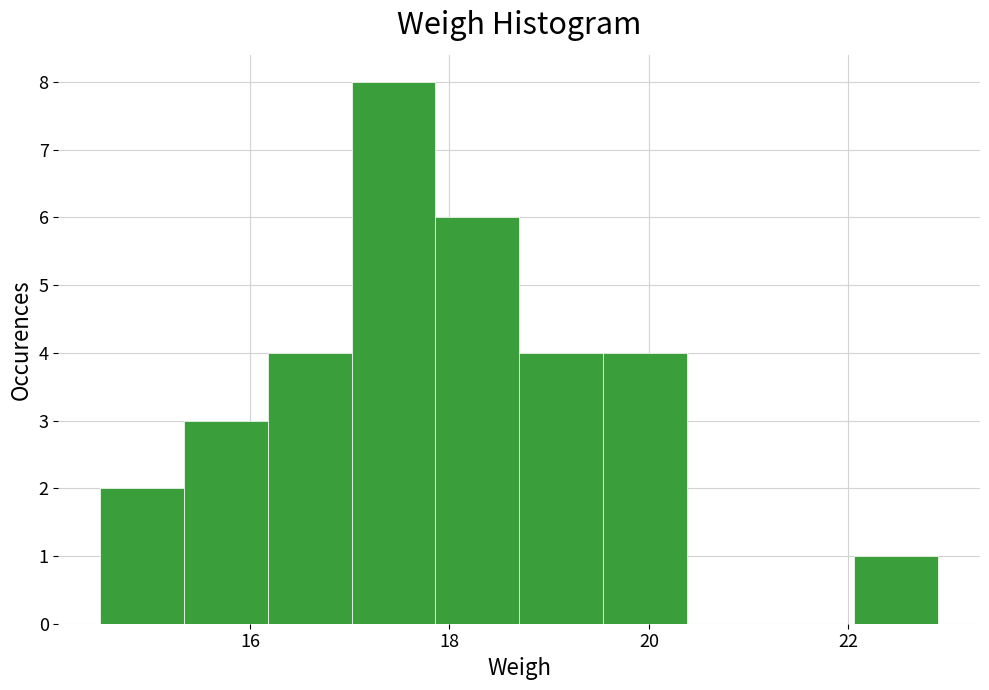

What is the height of the bar covering 18.70 to 19.54 on the x-axis? Neither the bar edges nor the heights are printed on the chart, so give them approximately, as read against the axes.

4